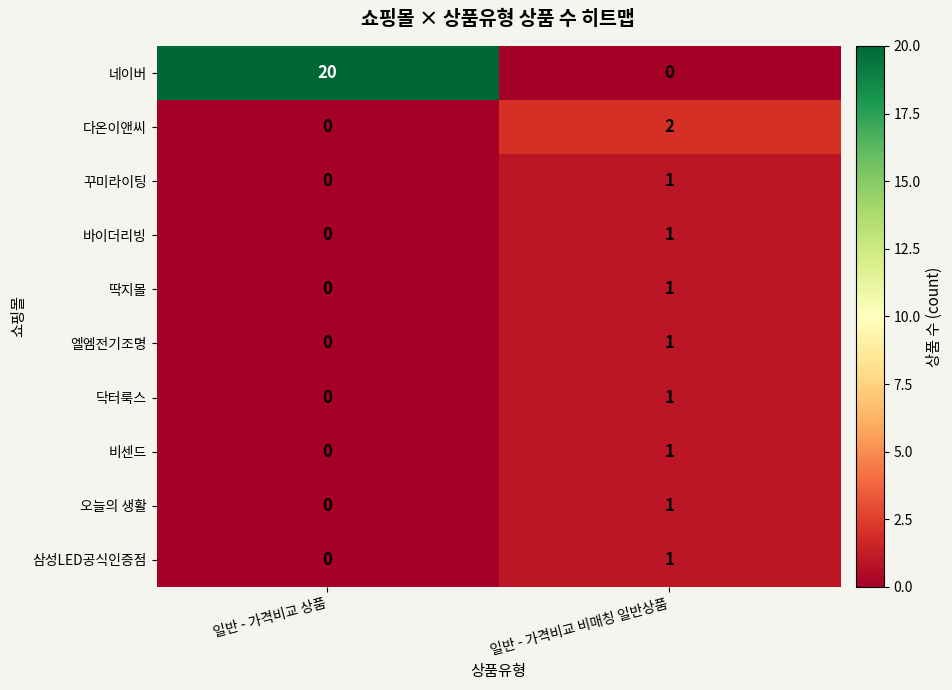

List the labels in order of 오늘의 생활 value, smallest first.

일반 - 가격비교 상품, 일반 - 가격비교 비매칭 일반상품